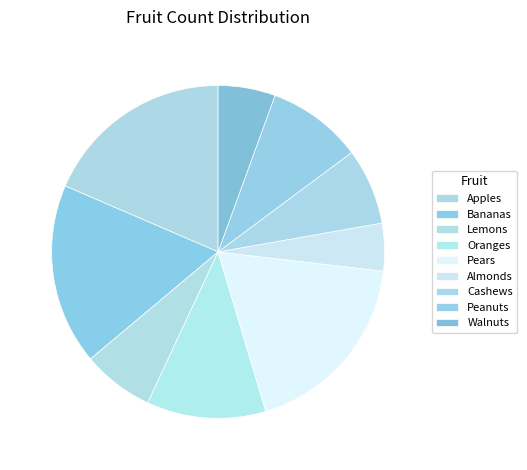

To the nearest percent, what is the combined percentage of Cashews and Lemons?

14%